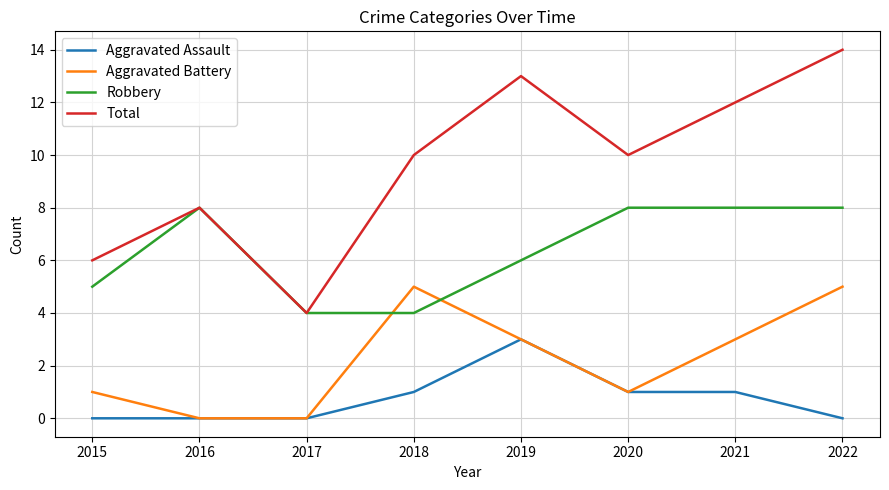

True or false: Aggravated Battery and Total cross at least once.

False